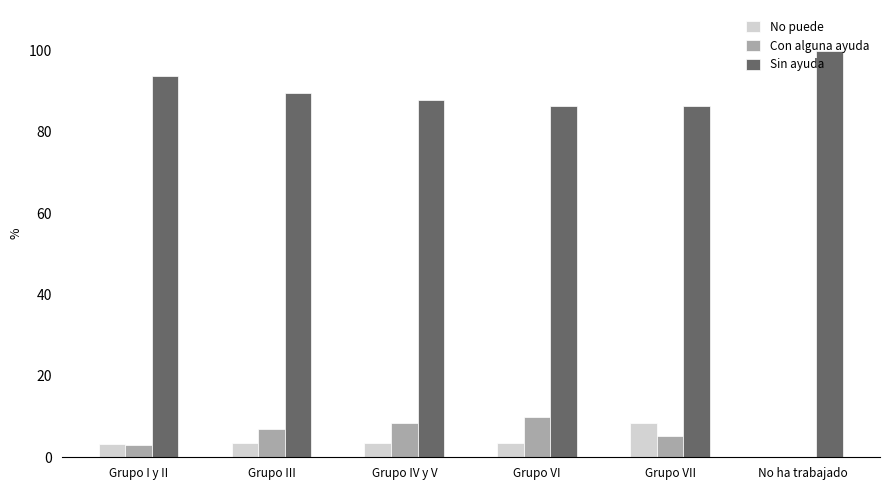

Which category has the highest value across all series?

No ha trabajado